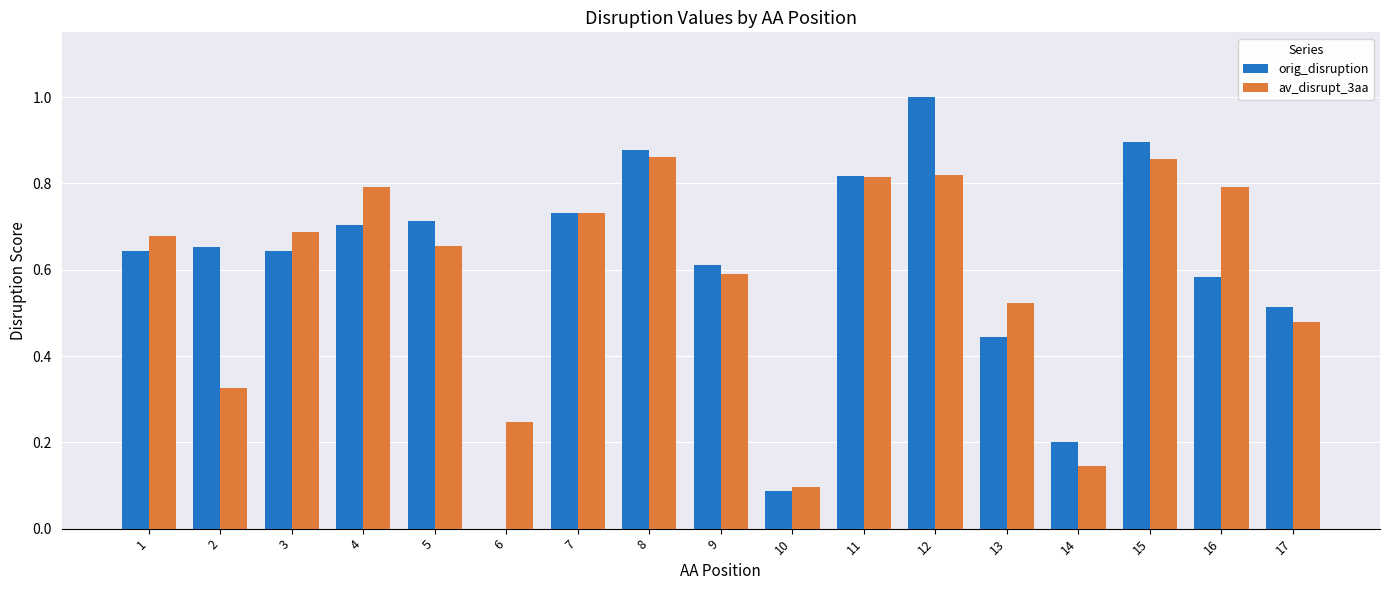

What is the sum of all av_disrupt_3aa values?

10.1